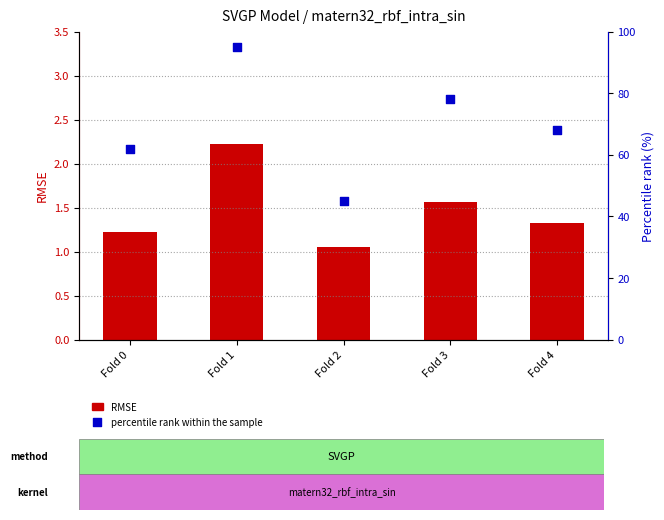

What is the total value across all series at Fold 2?

46.1